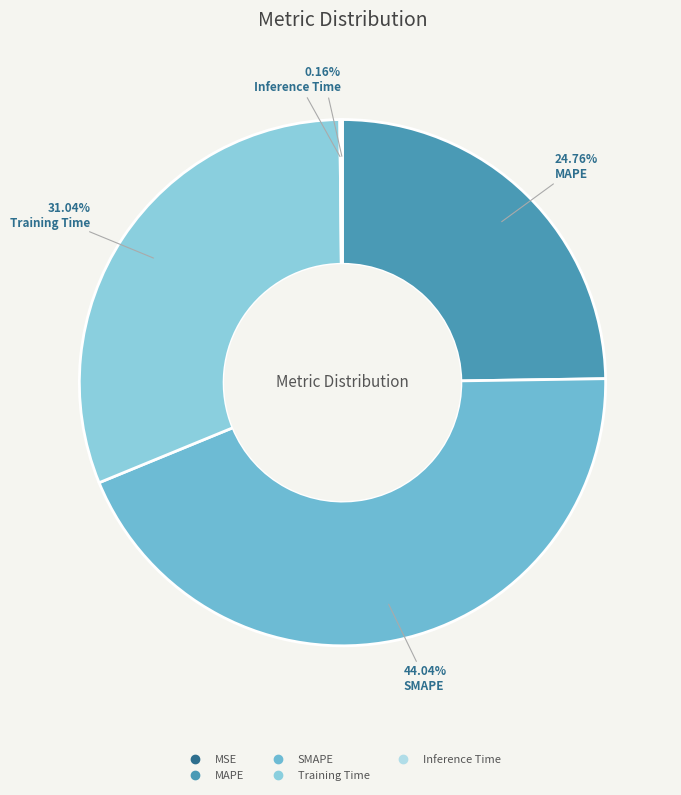

How many slices are in this pie chart?

5